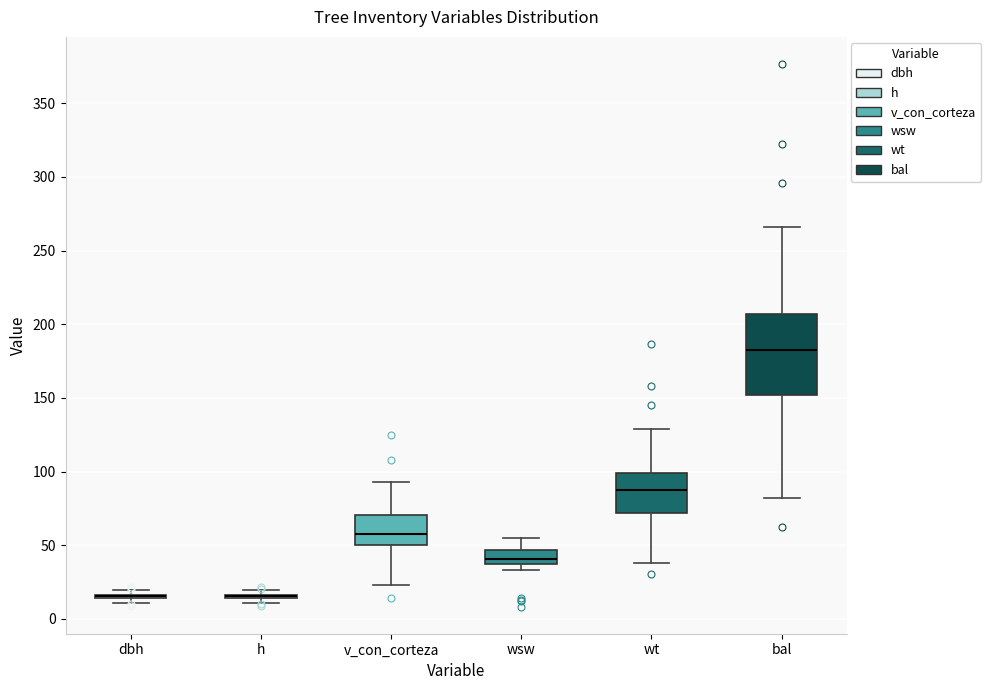

Reading left to right, read every box against the y-axis: the position of its median line, the range the box covers, and the ends of its whiskers. The values are not printed on the chart, so give them approximately, as read against the axis.

dbh: box collapsed to a line at 15, whiskers 10 to 20
h: box collapsed to a line at 15, whiskers 10 to 20
v_con_corteza: median 55, box 50 to 70, whiskers 25 to 95
wsw: median 40, box 35 to 45, whiskers 35 (just below the box's lower edge) to 55
wt: median 90, box 70 to 100, whiskers 40 to 130
bal: median 185, box 150 to 205, whiskers 80 to 265